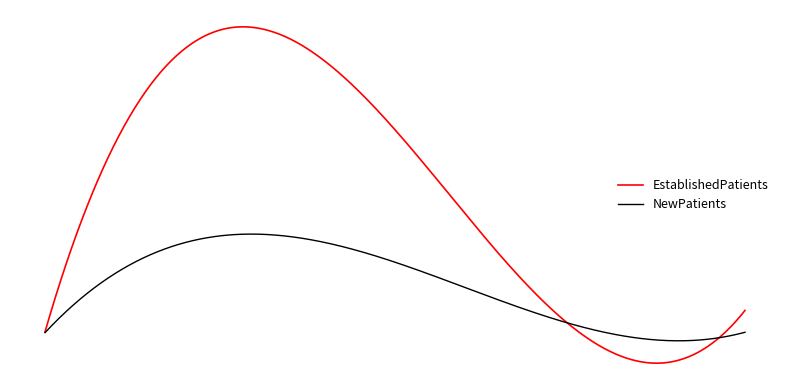

What are all the series names shown in the legend?

EstablishedPatients, NewPatients